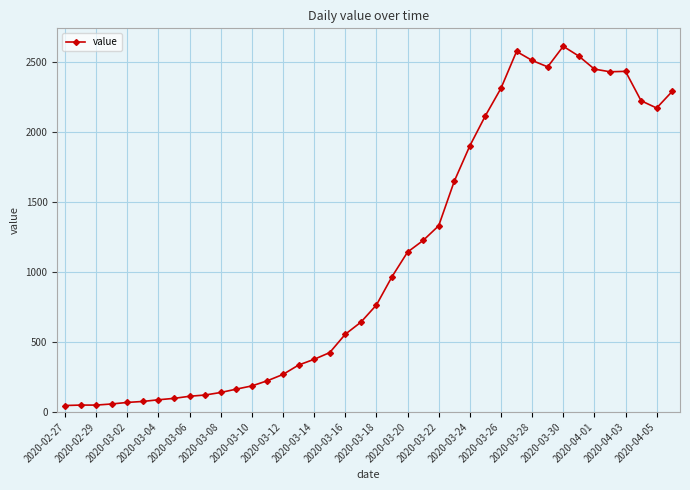

What is the average value?

1104